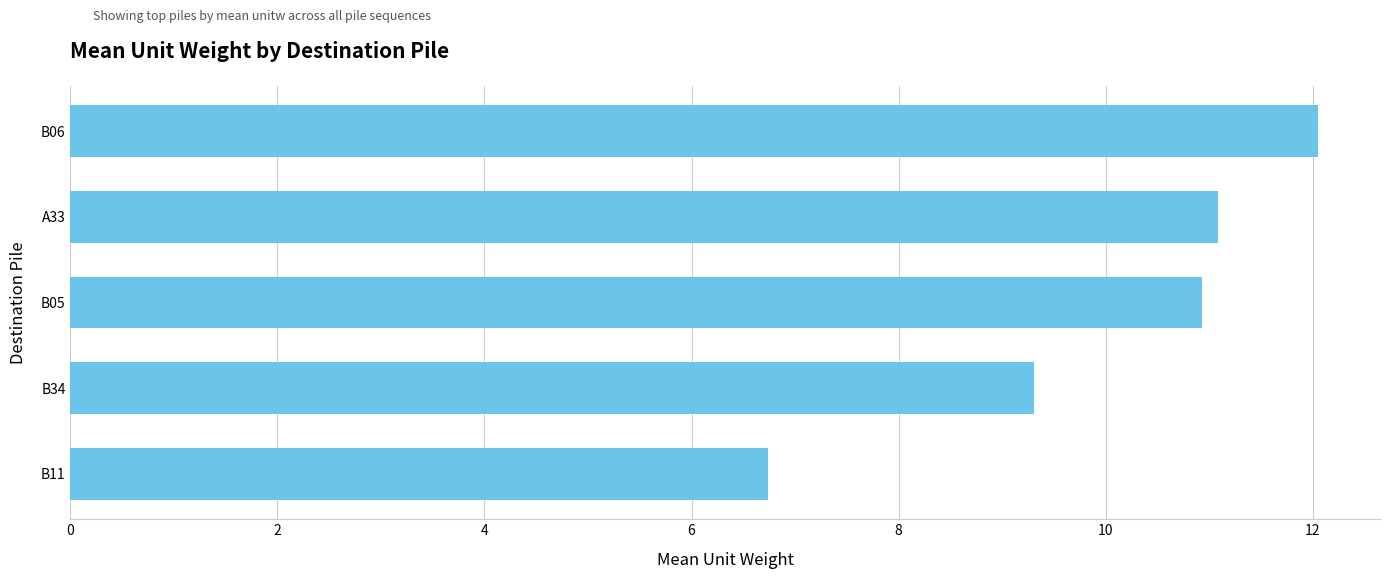

Reading bottom to top, extract all data points from this chart.

B11=6.7	B34=9.3	B05=10.9	A33=11.1	B06=12.0